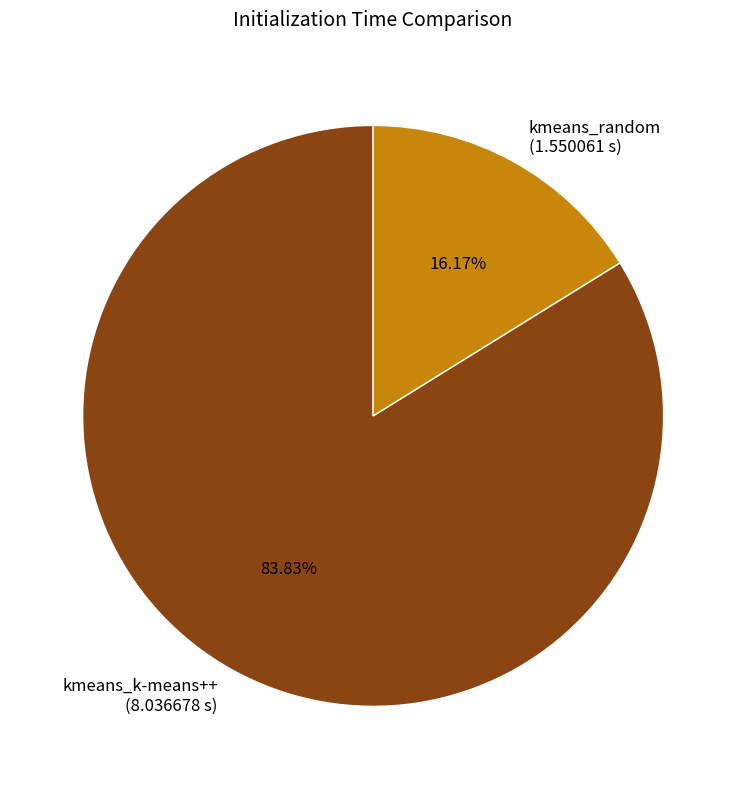

To the nearest percent, what percentage of the pie is kmeans_random?

16%